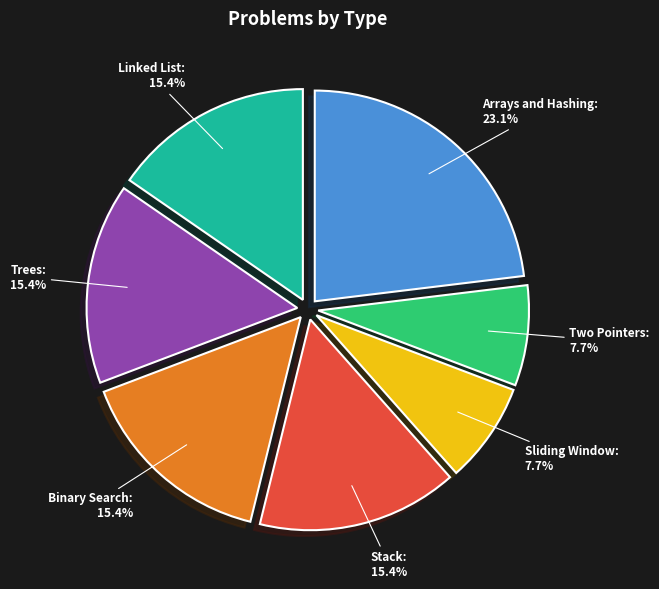

Is there any slice that represents more than half of the pie?

No